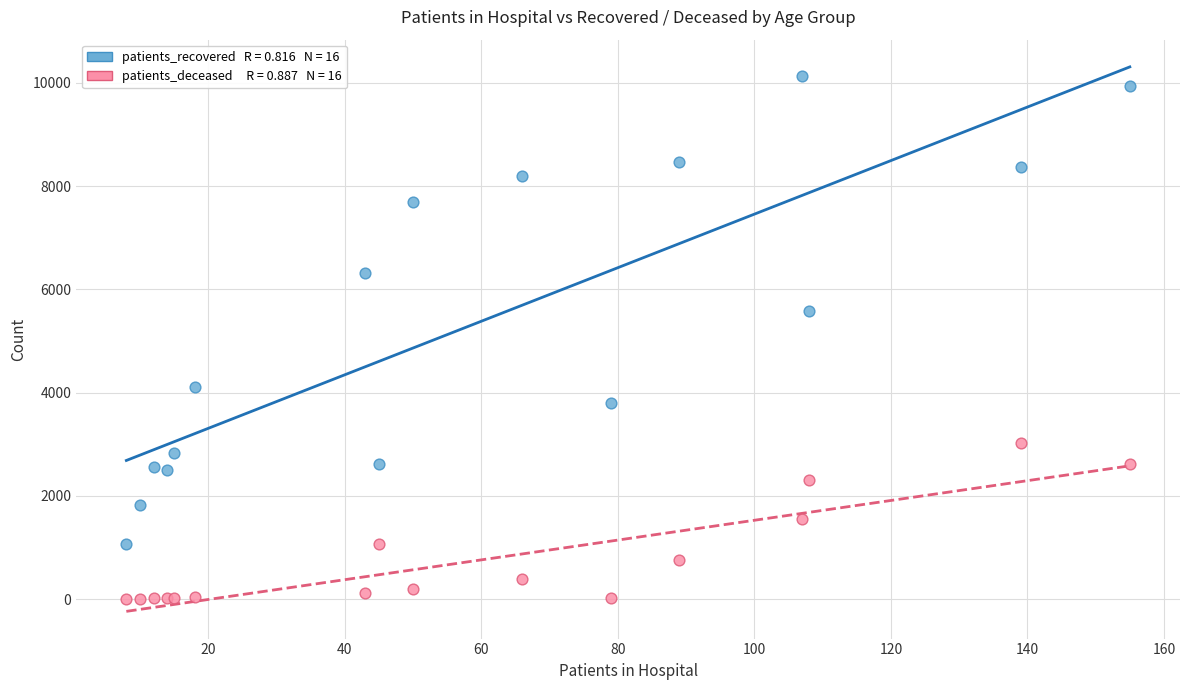

Across all series, what Y value is closest to 5062?

5586